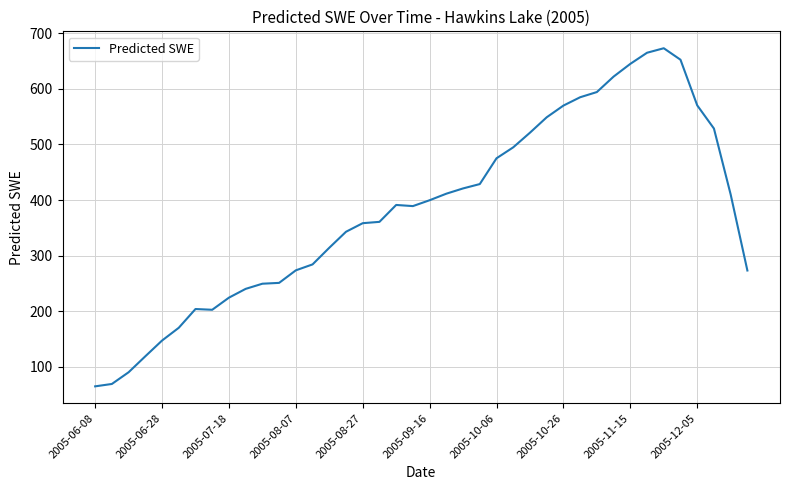

What is the sum of all values?

15237.4